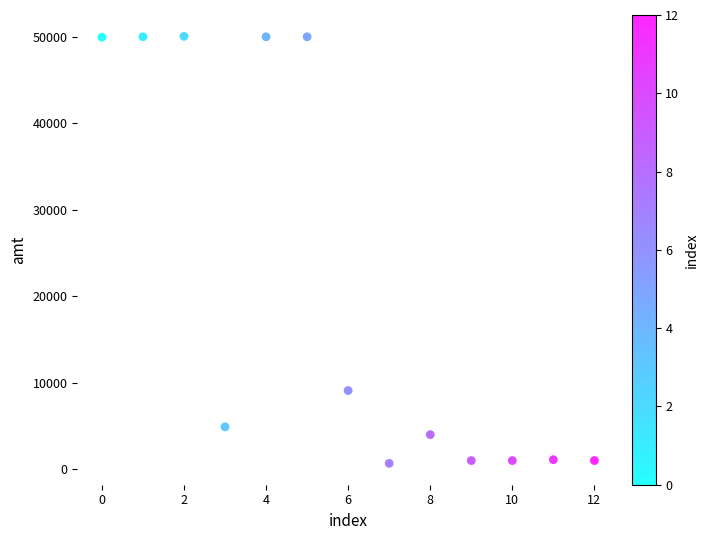

What is the range of Y values (max minus min)?

49375.0